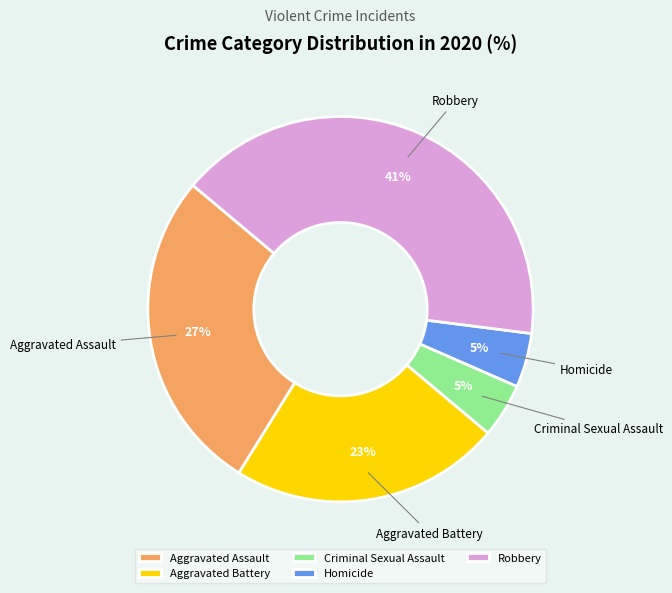

To the nearest percent, what portion does Homicide represent?

5%